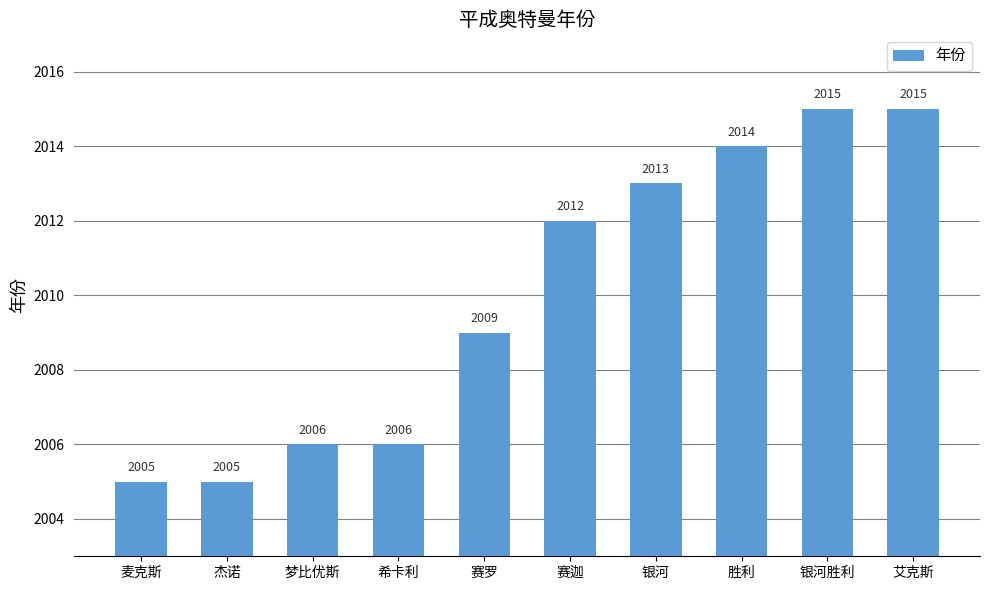

What is the minimum value shown in the chart?

2005